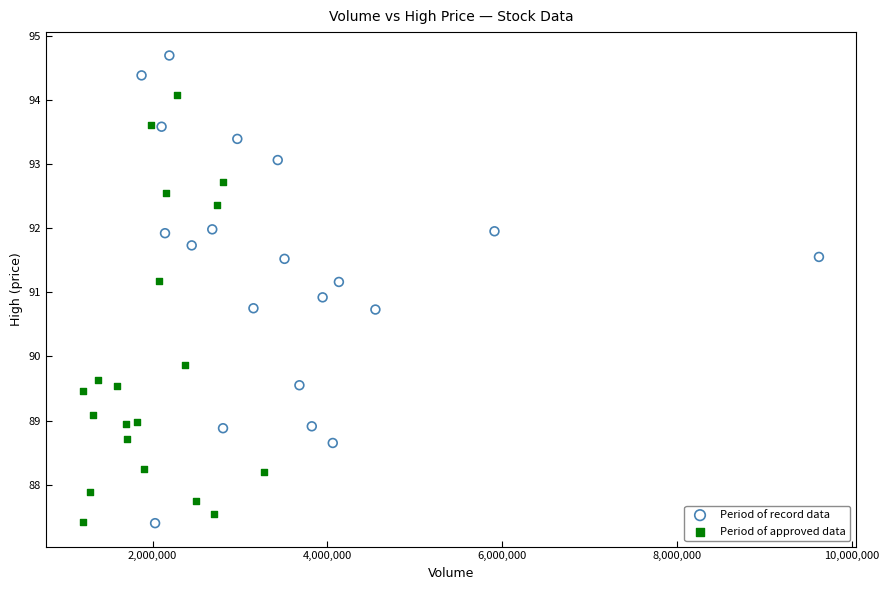

What are all the series names shown in the legend?

Period of record data, Period of approved data